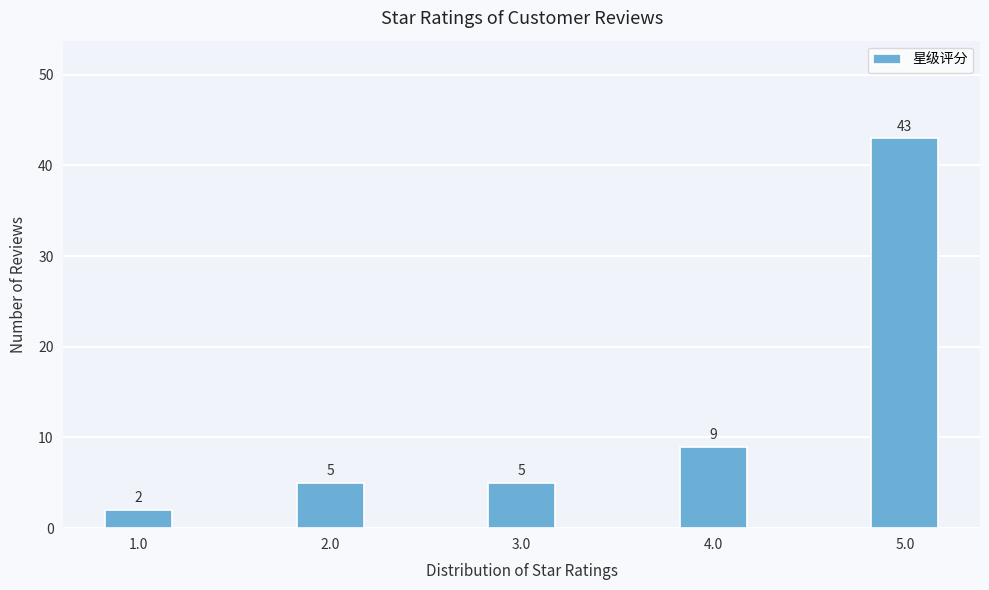

Reading left to right, what are all the values shown in this chart?

1.0=2	2.0=5	3.0=5	4.0=9	5.0=43